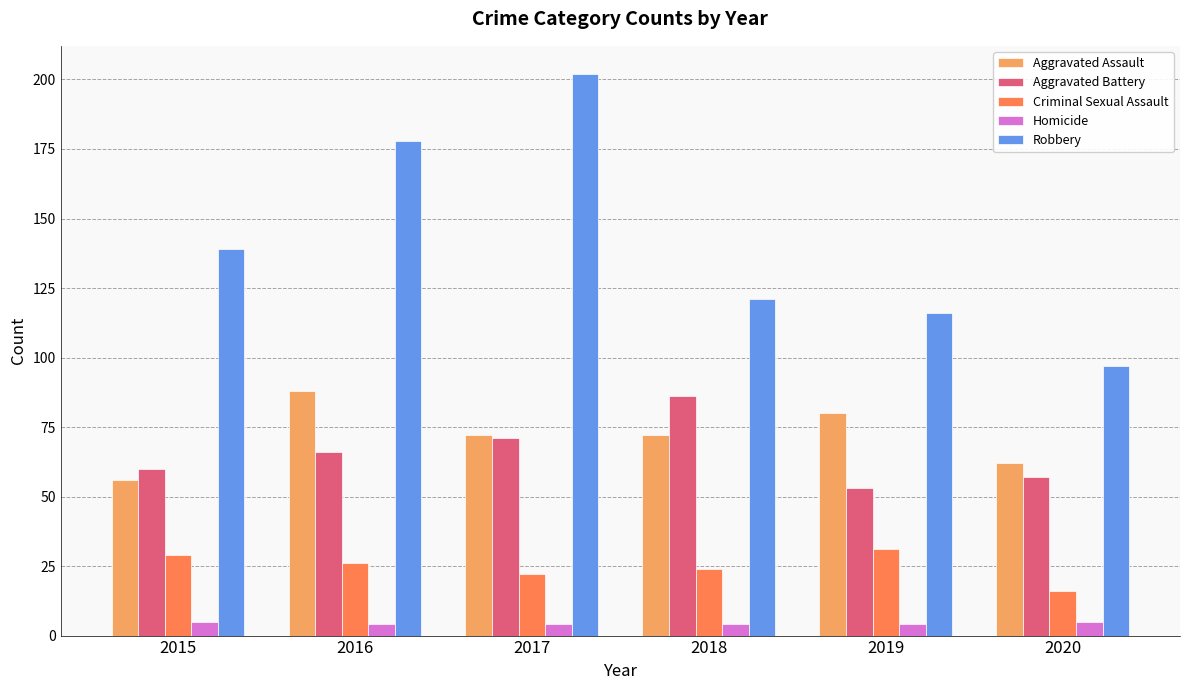

What is the average value of the Homicide series?

4